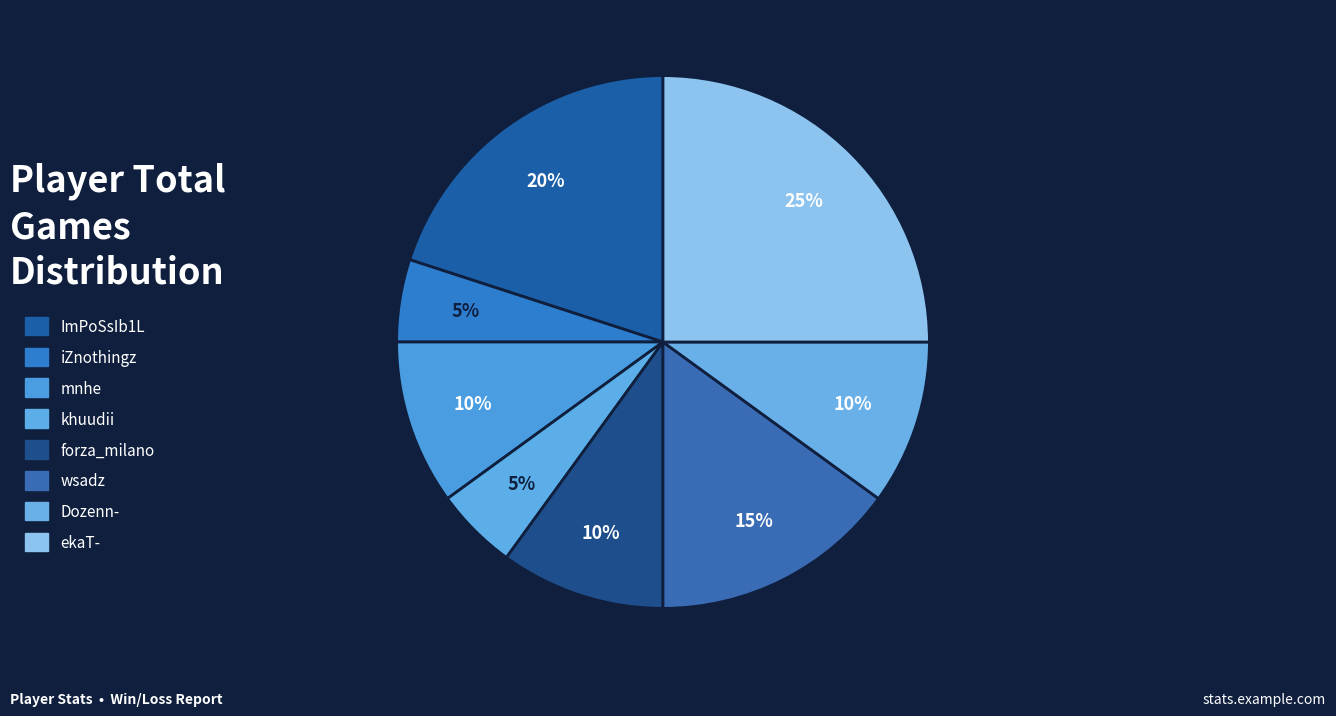

How many segments does this pie chart have?

8